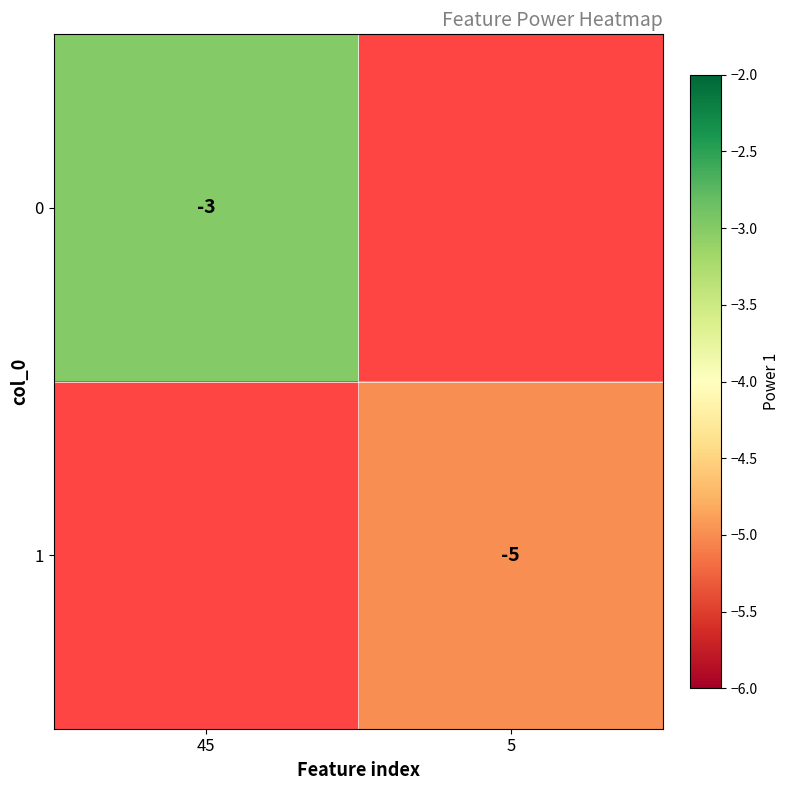

Is the value of 0 at 45 greater than the value of 1 at 5?

Yes